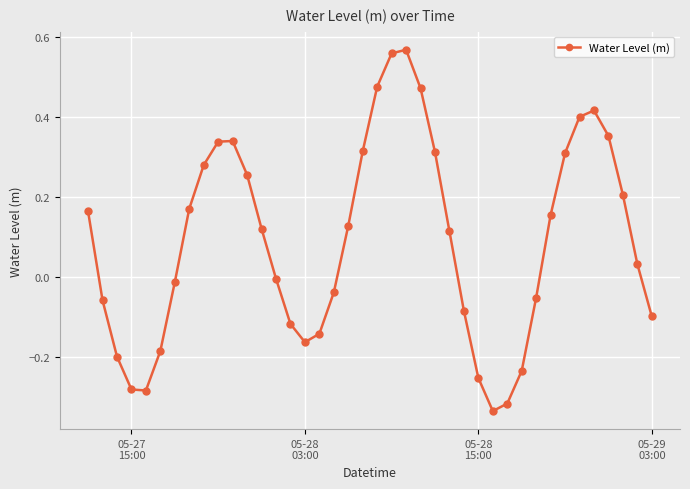

How many points are lower than both their immediate neighbors (excluding endpoints)?

3